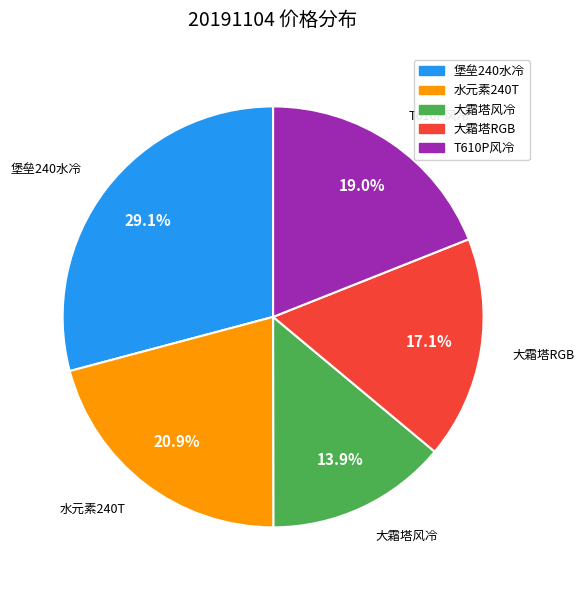

Does any single category account for the majority?

No